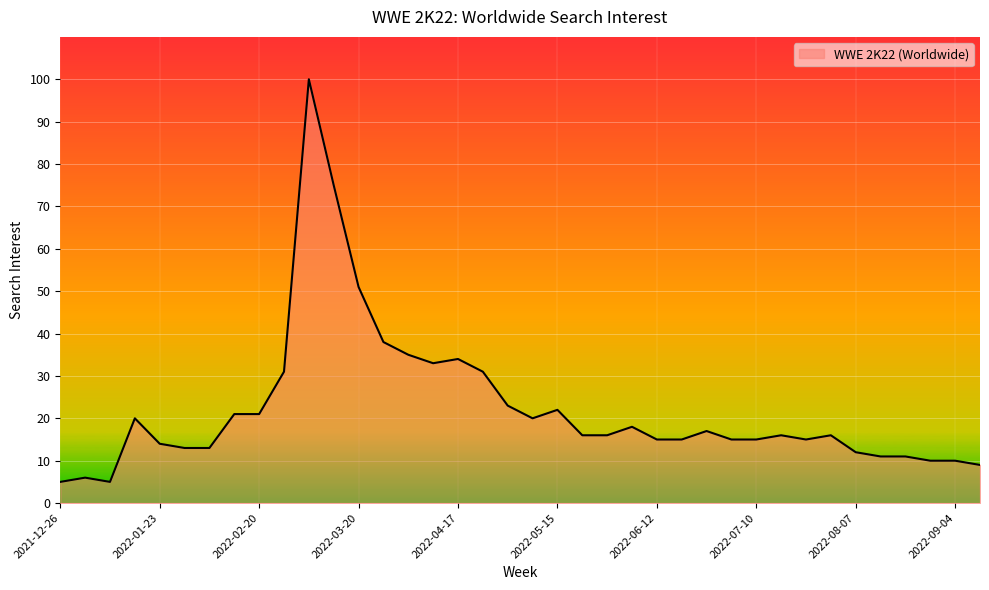

What is the maximum value shown in the chart?

100